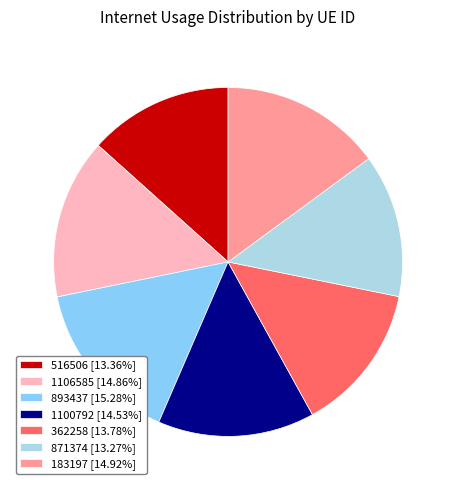

Combined, do 183197 [14.92%] and 1106585 [14.86%] account for over 50%?

No